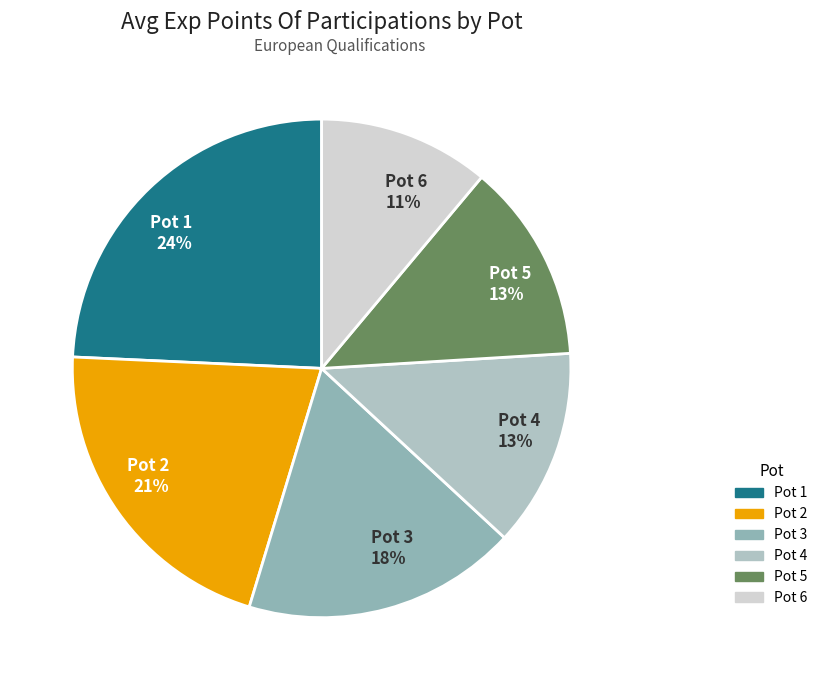

Is there any slice that represents more than half of the pie?

No